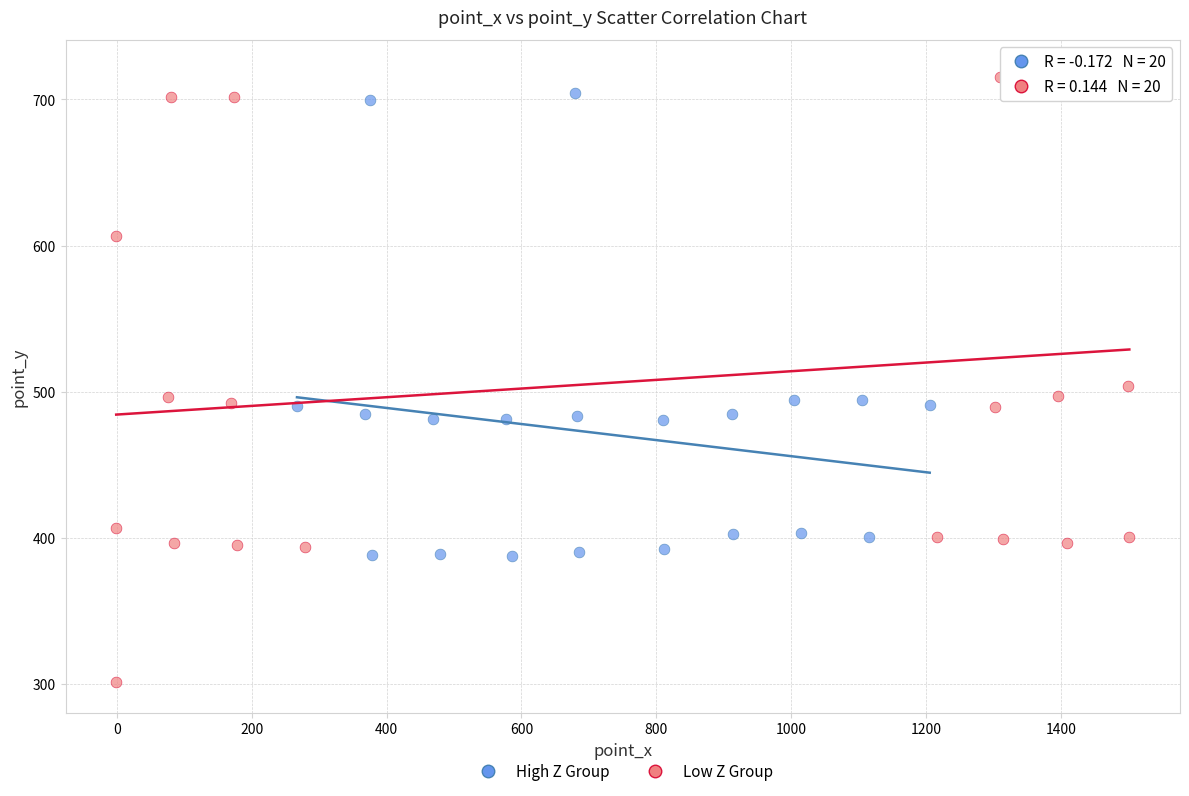

Which series contains the lowest Y value?

Low Z Group